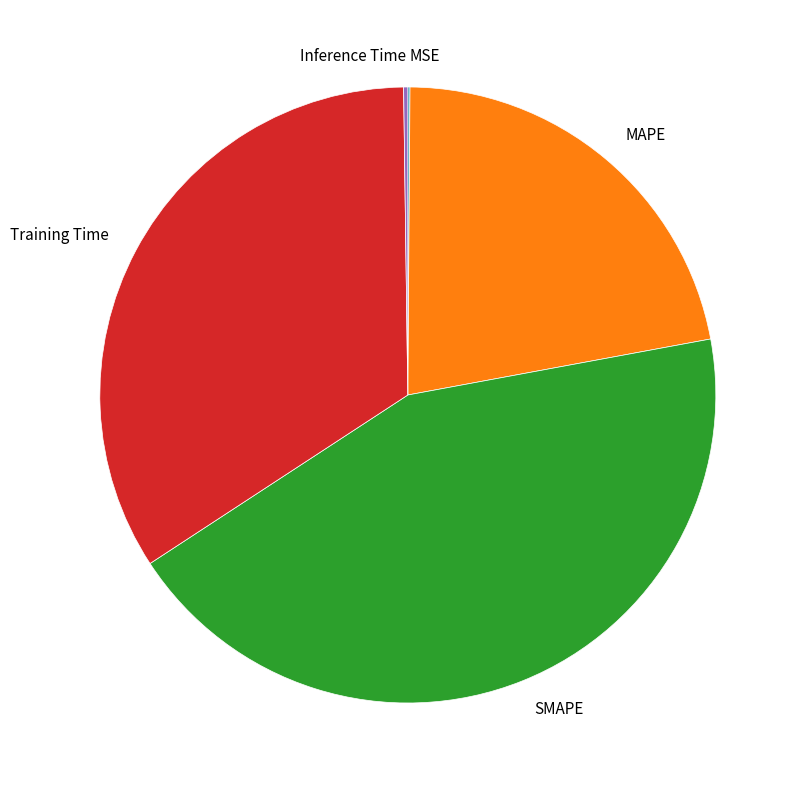

Is the sum of SMAPE and Training Time greater than half?

Yes